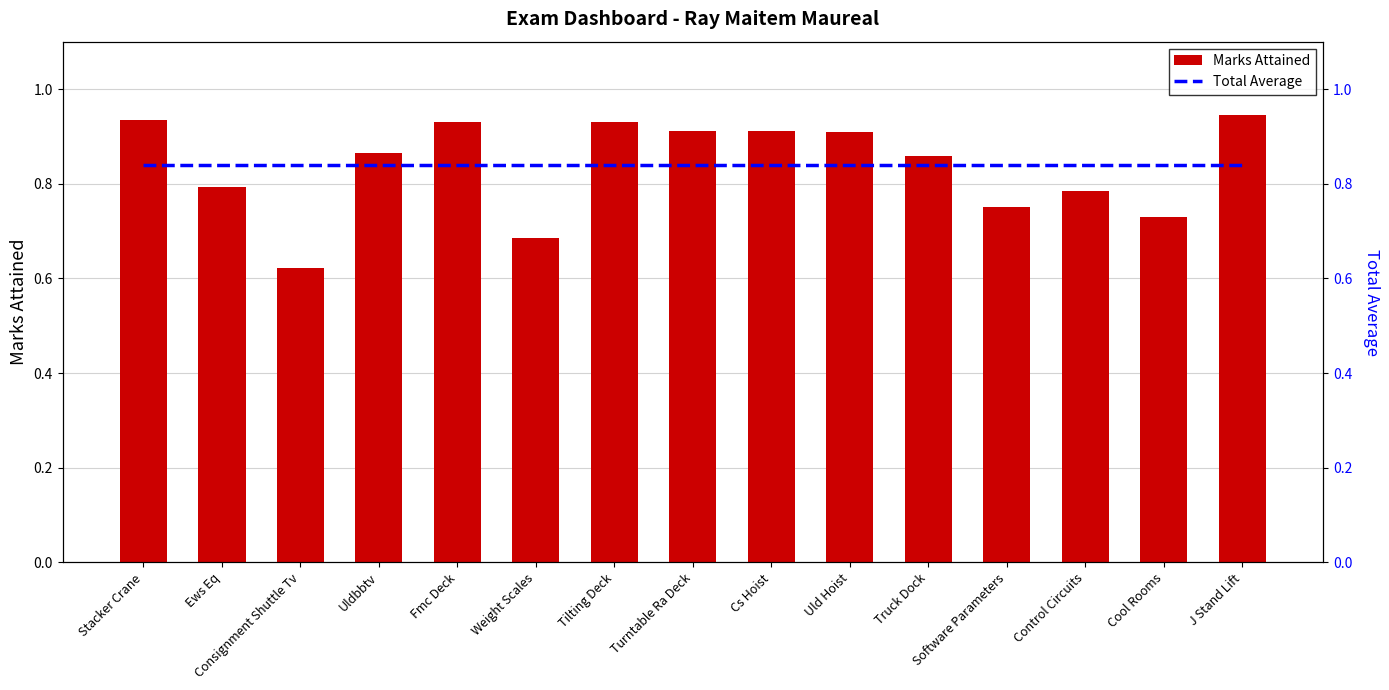

How many data points does each series have?

15